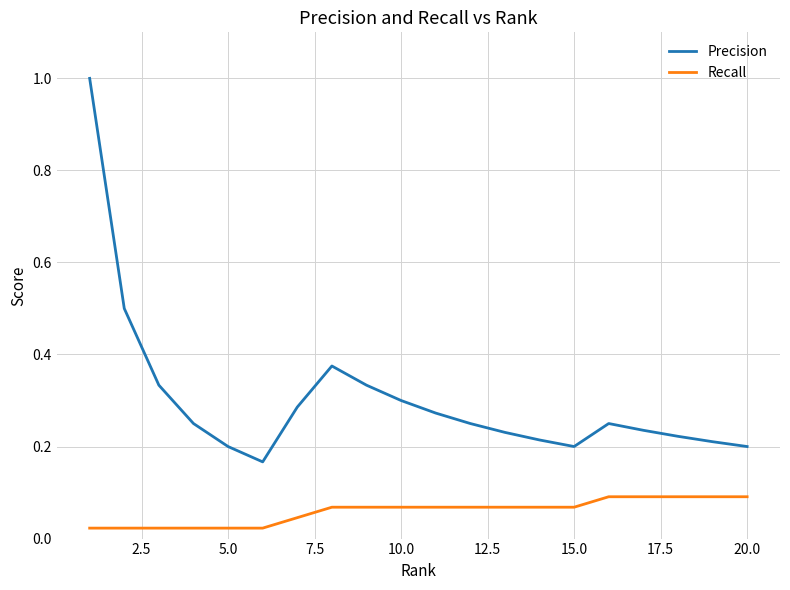

List the series in order of their overall mean, highest first.

Precision, Recall